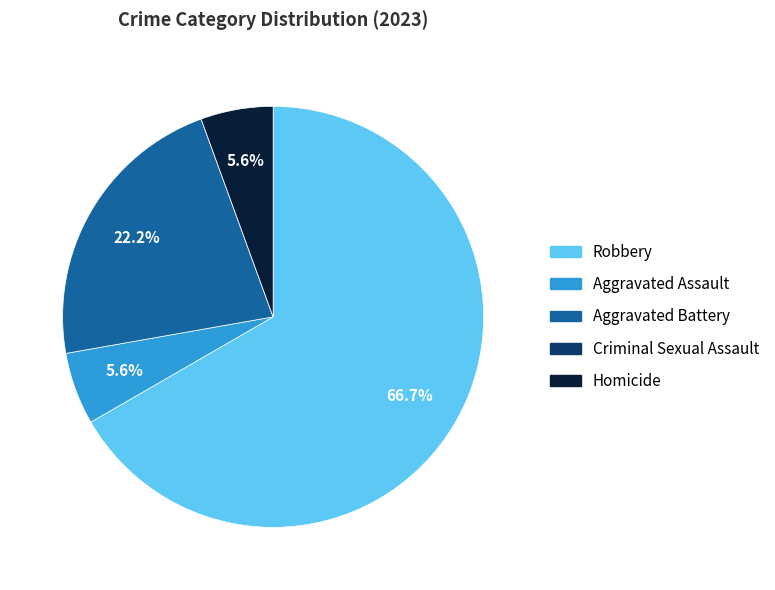

Which slice represents more than half of the pie?

Robbery